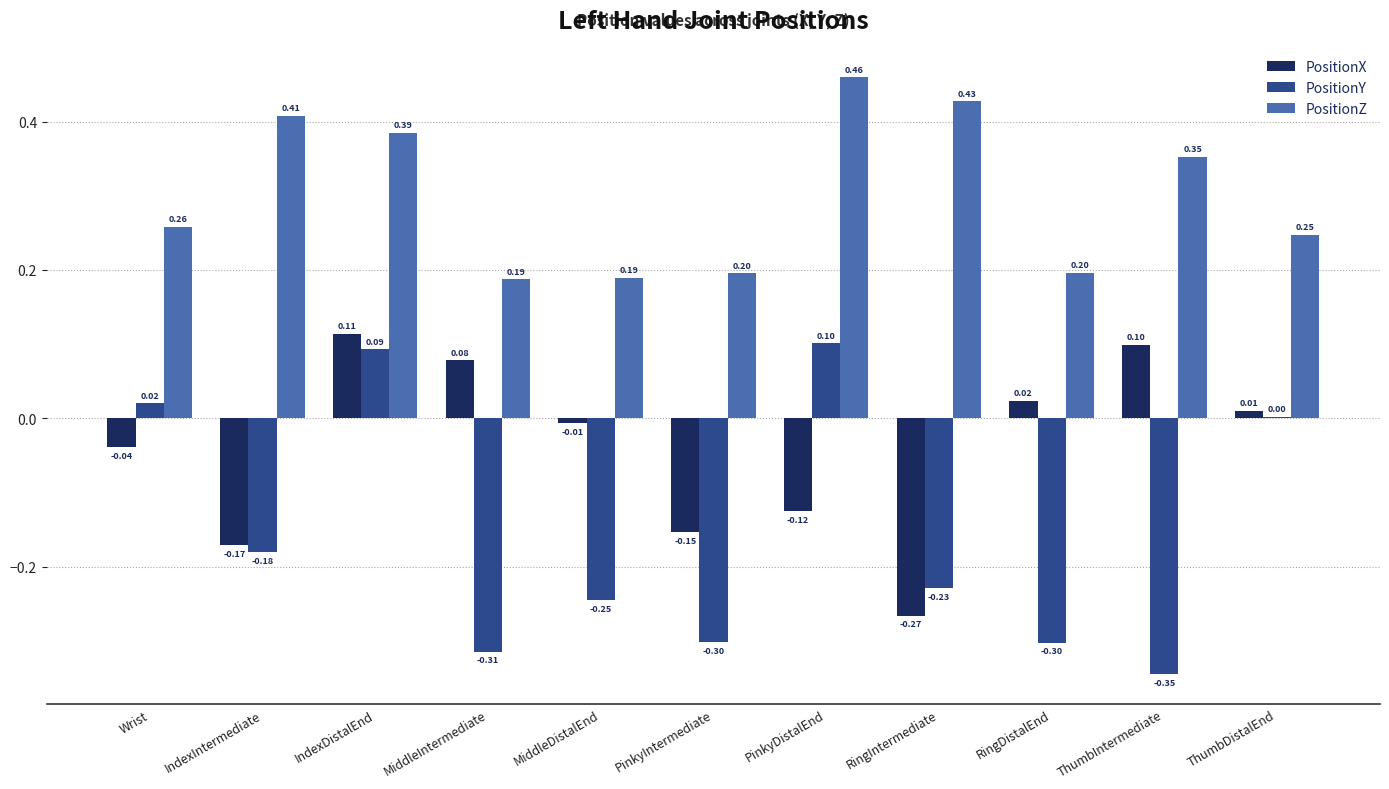

How many groups of bars are there?

11